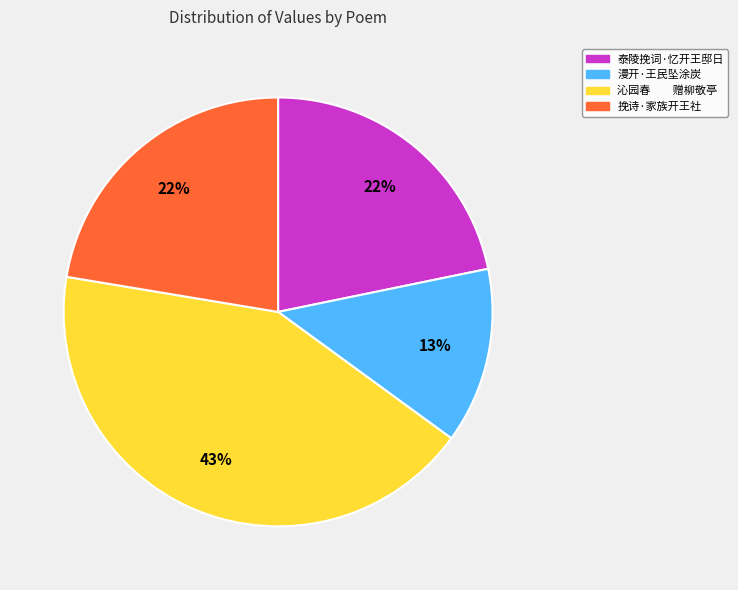

Which slice is the smallest?

漫开·王民坠涂炭